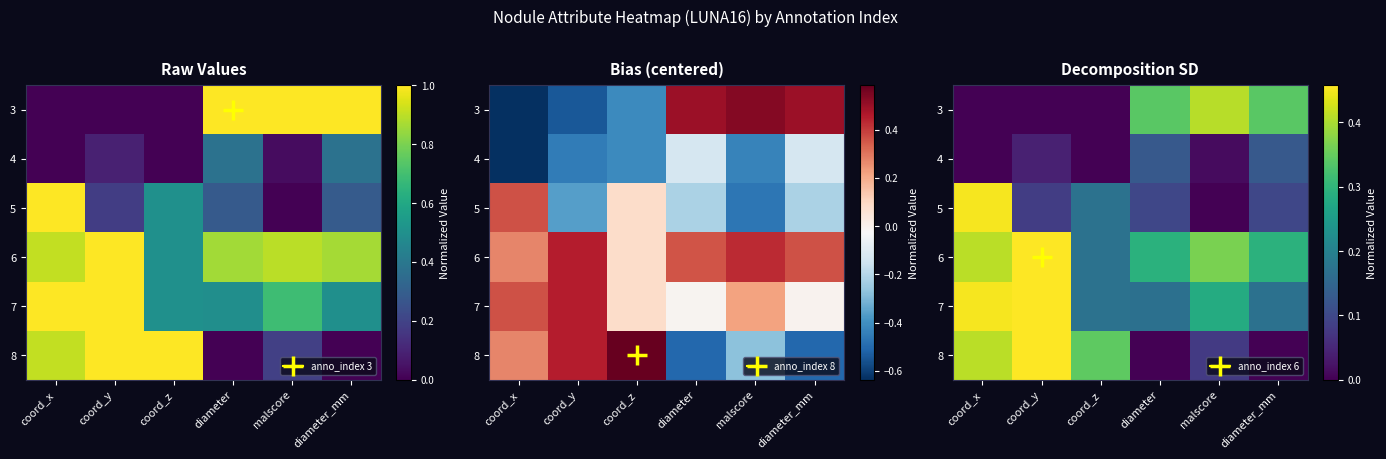

What is the spread (max minus min) of values at coord_y?

0.5